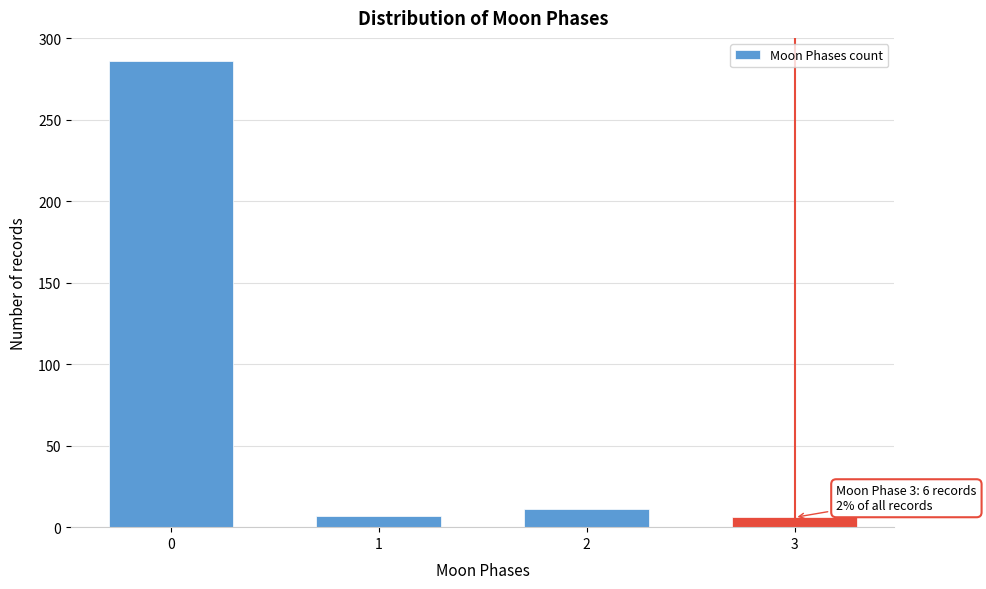

What is the maximum value shown in the chart?

286